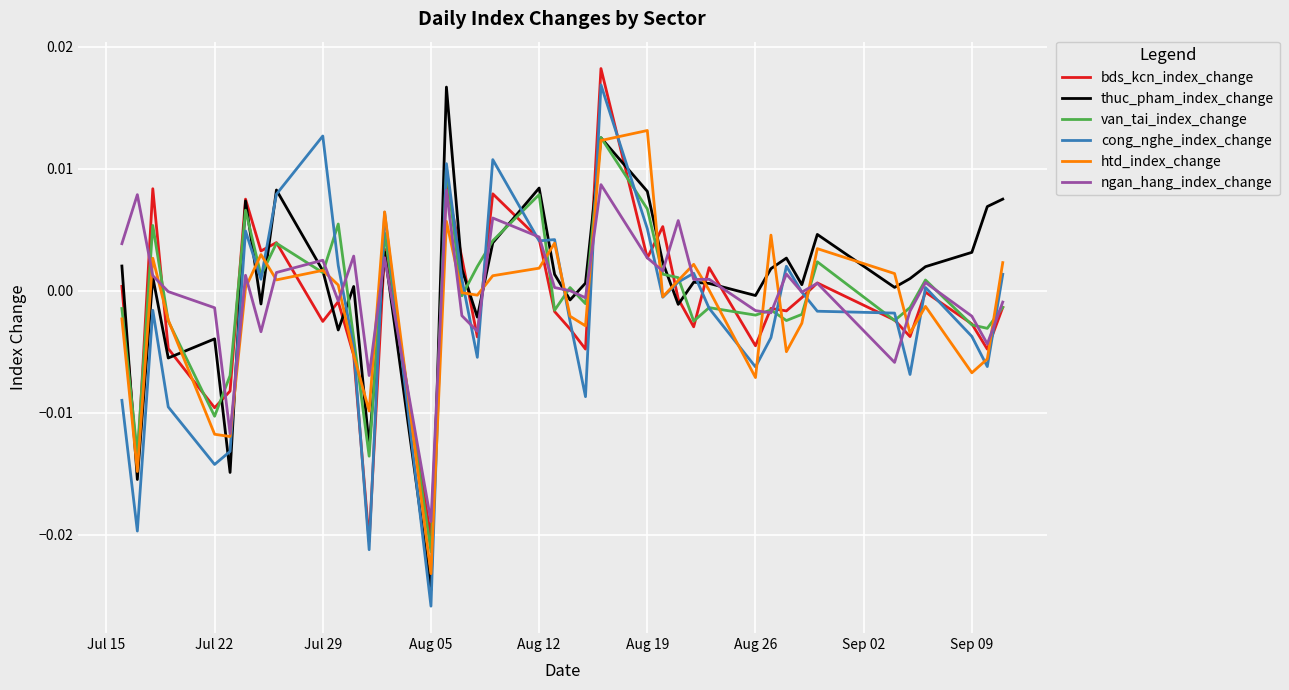

True or false: htd_index_change has more than 1 interior local peaks.

True